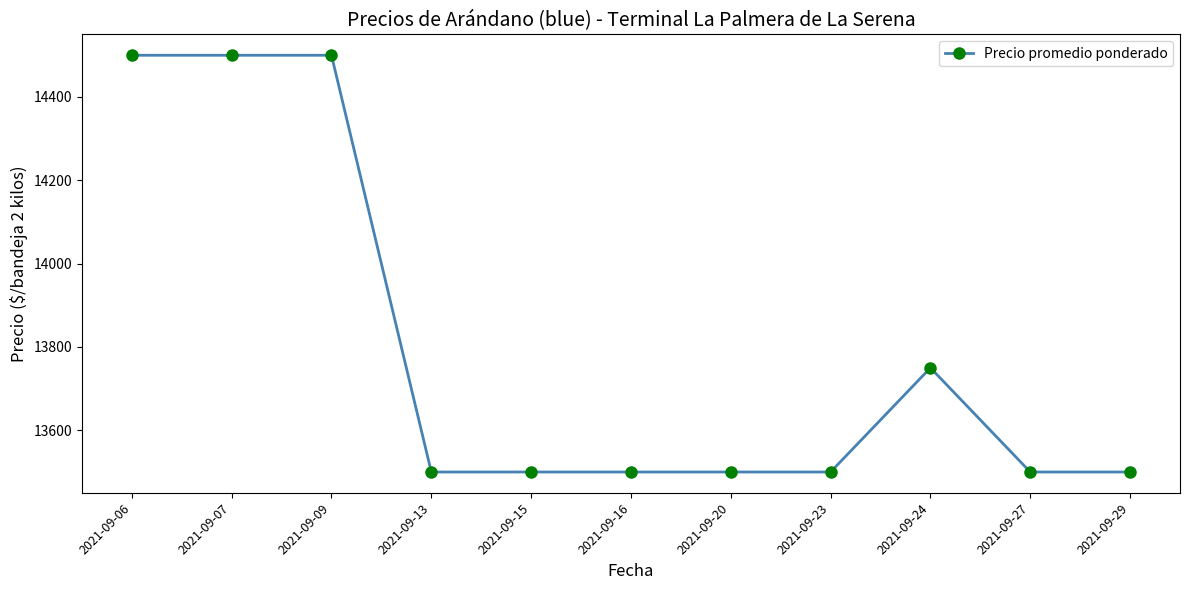

Reading left to right, transcribe all the data shown in this chart.

2021-09-06=14500	2021-09-07=14500	2021-09-09=14500	2021-09-13=13500	2021-09-15=13500	2021-09-16=13500	2021-09-20=13500	2021-09-23=13500	2021-09-24=13750	2021-09-27=13500	2021-09-29=13500